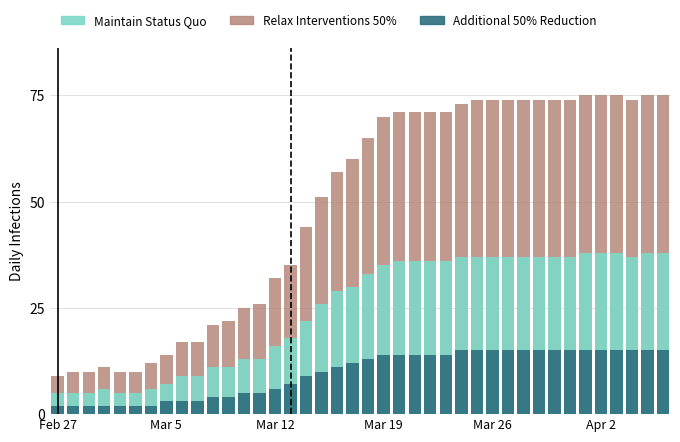

What is the sum of the Additional 50% Reduction values at 21 and 36?

29